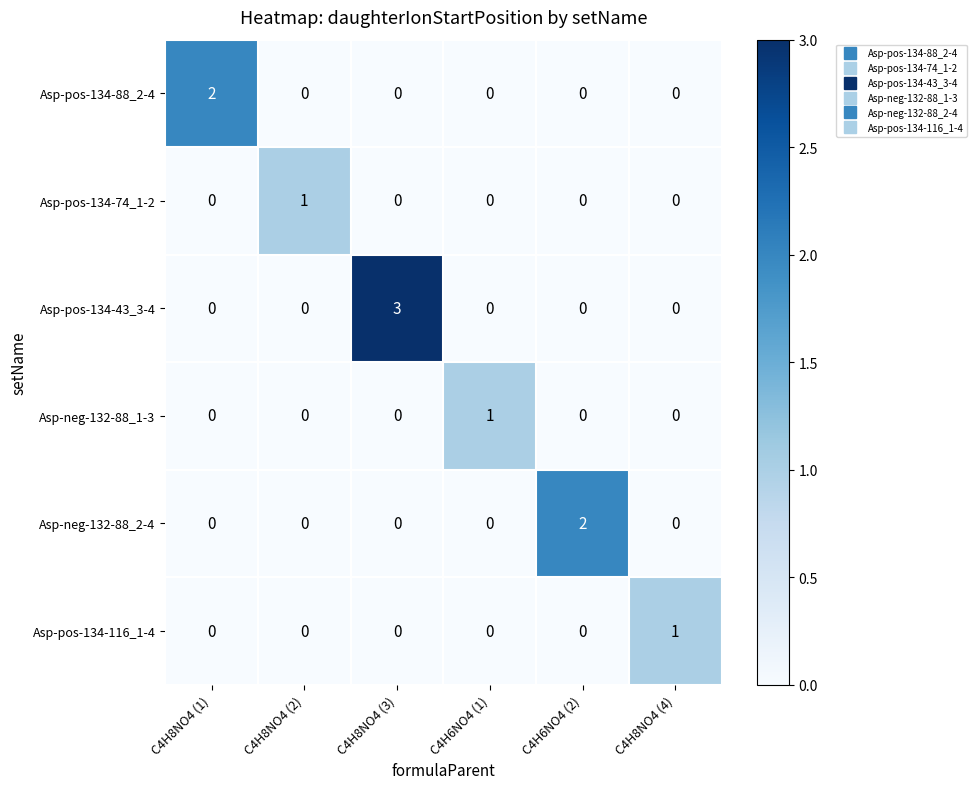

Which series has the widest spread of values?

Asp-pos-134-43_3-4